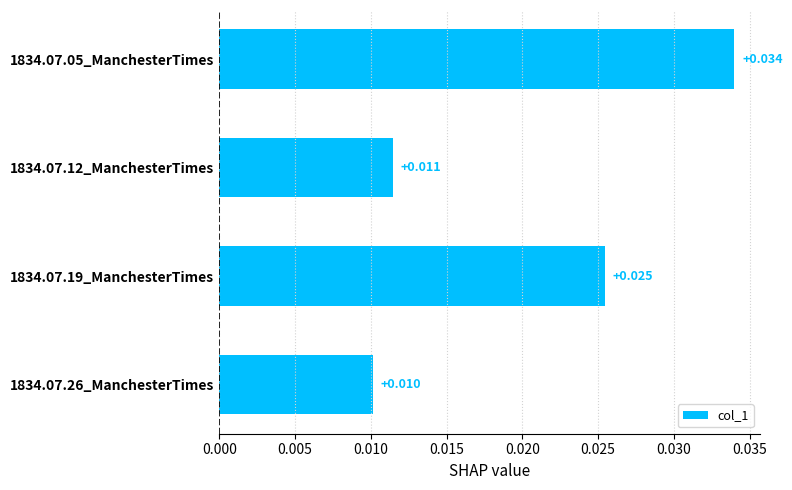

Rank the categories by value from lowest to highest.

1834.07.26_ManchesterTimes, 1834.07.12_ManchesterTimes, 1834.07.19_ManchesterTimes, 1834.07.05_ManchesterTimes